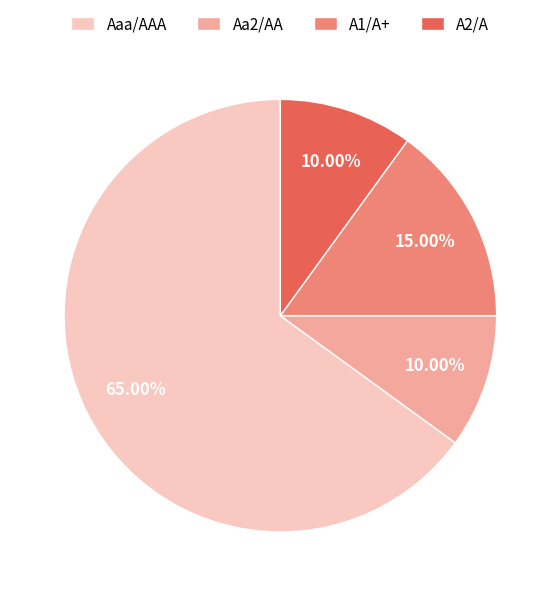

Count the number of slices in the pie.

4